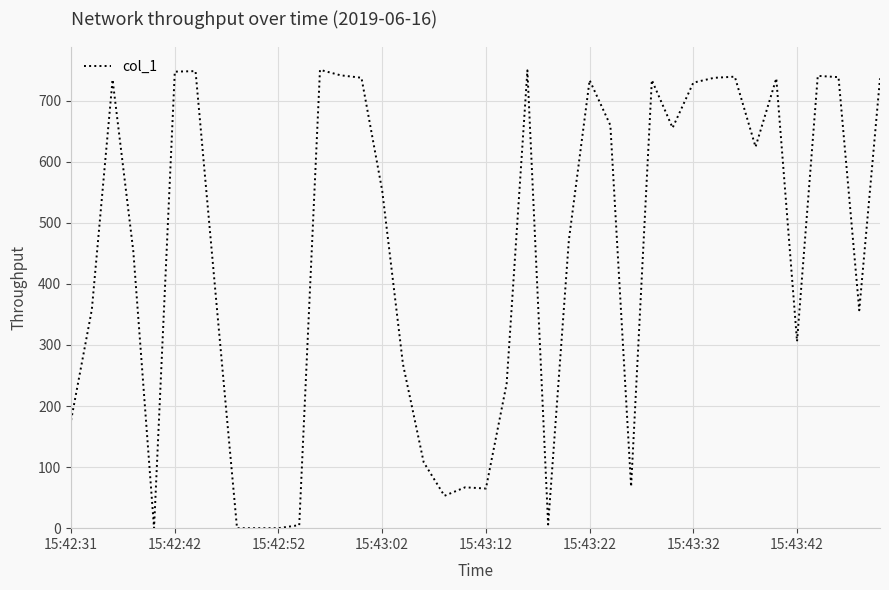

What is the maximum value shown in the chart?

750.5